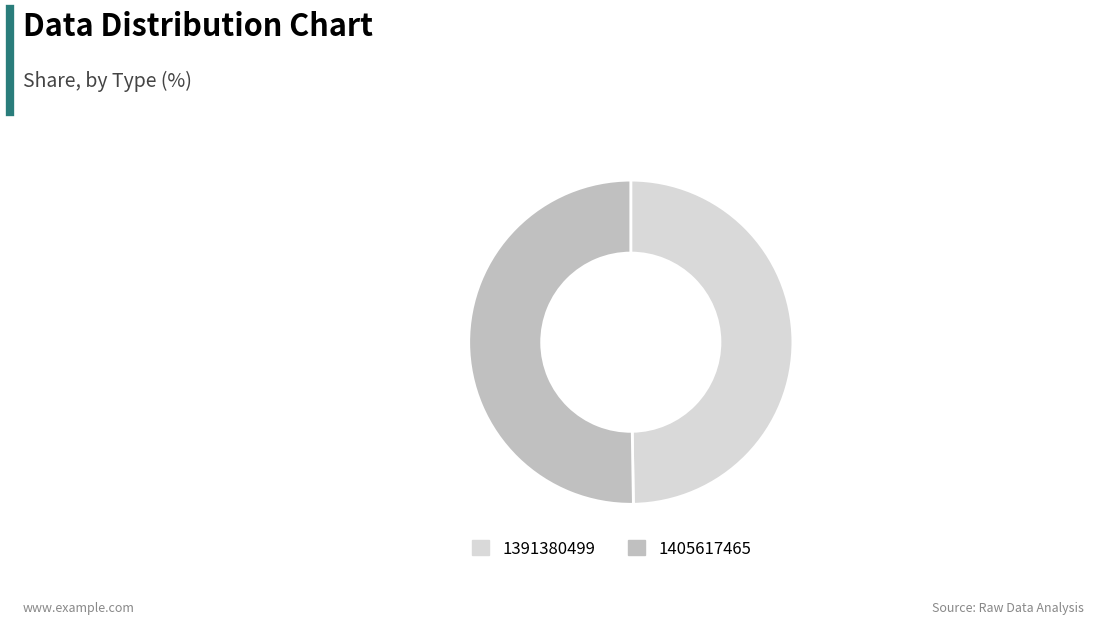

Does 1405617465 account for over 50% of the chart?

Yes